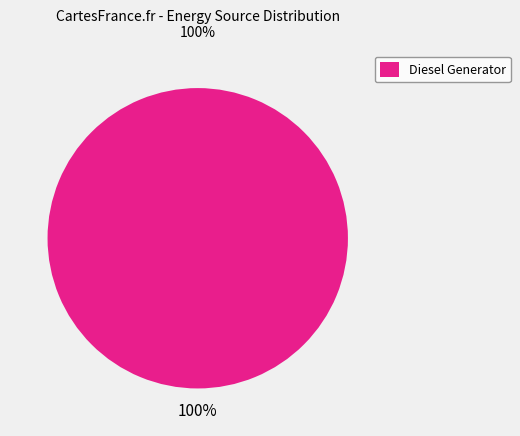

Is it true that Diesel Generator is 90% of the pie?

False